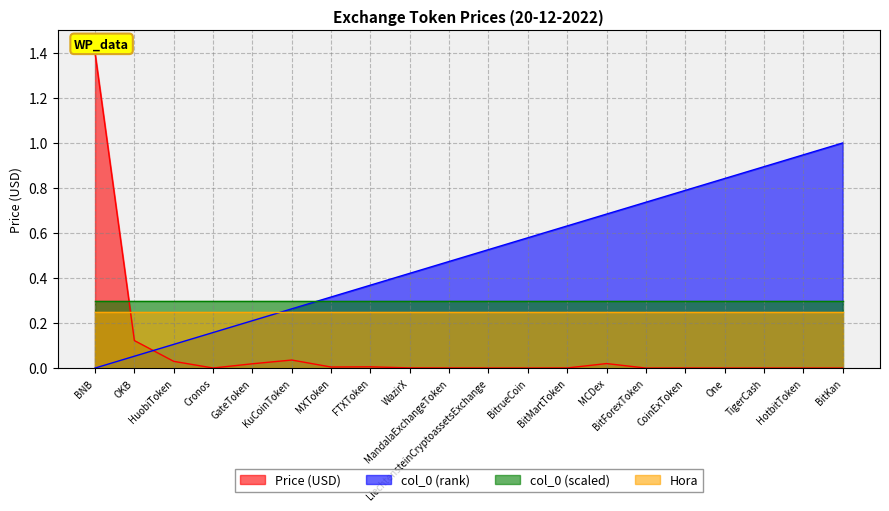

True or false: col_0 (rank) and Price (USD) intersect in this chart.

True